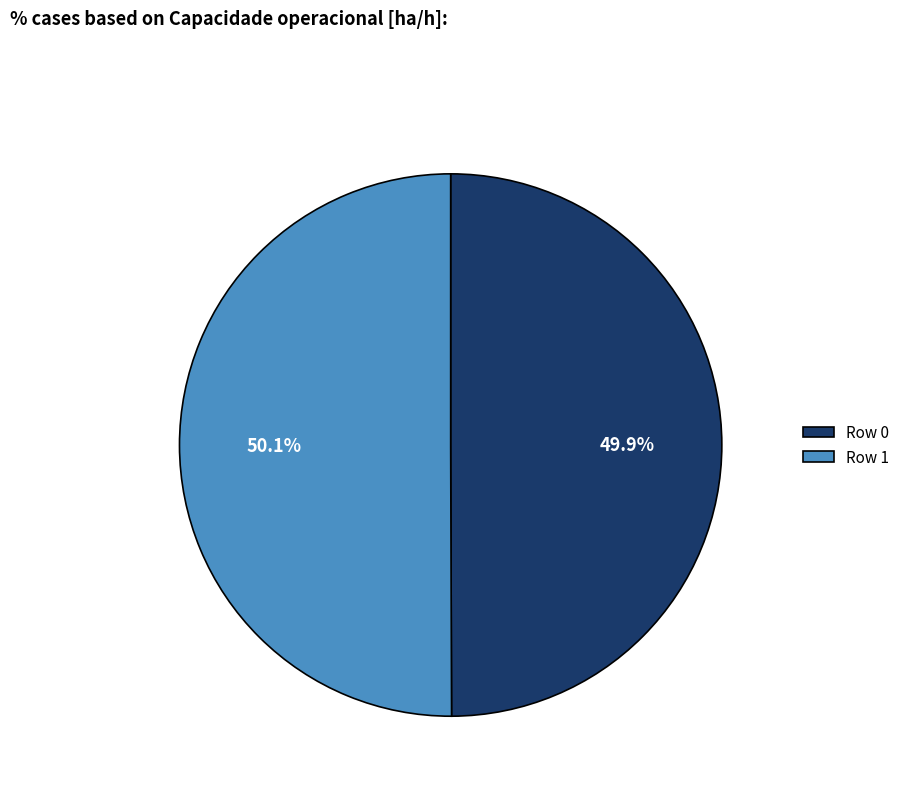

What percentage is NOT represented by Row 0?

50.1%